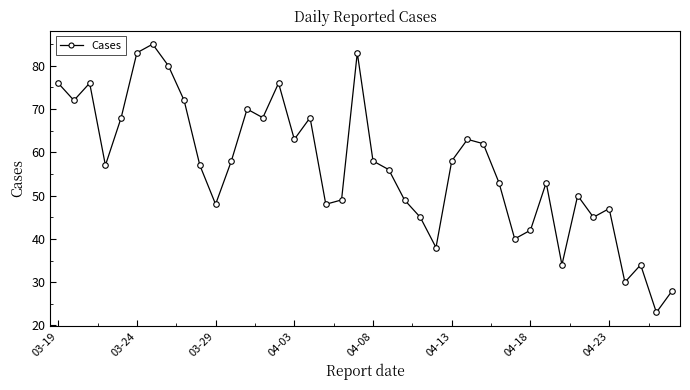

What is the maximum value shown in the chart?

85